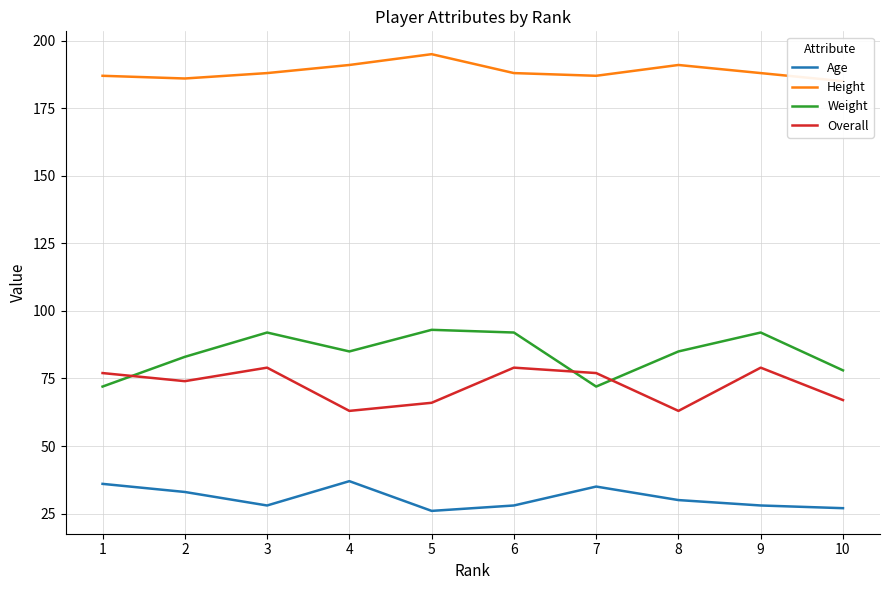

True or false: Height and Age cross at least once.

False